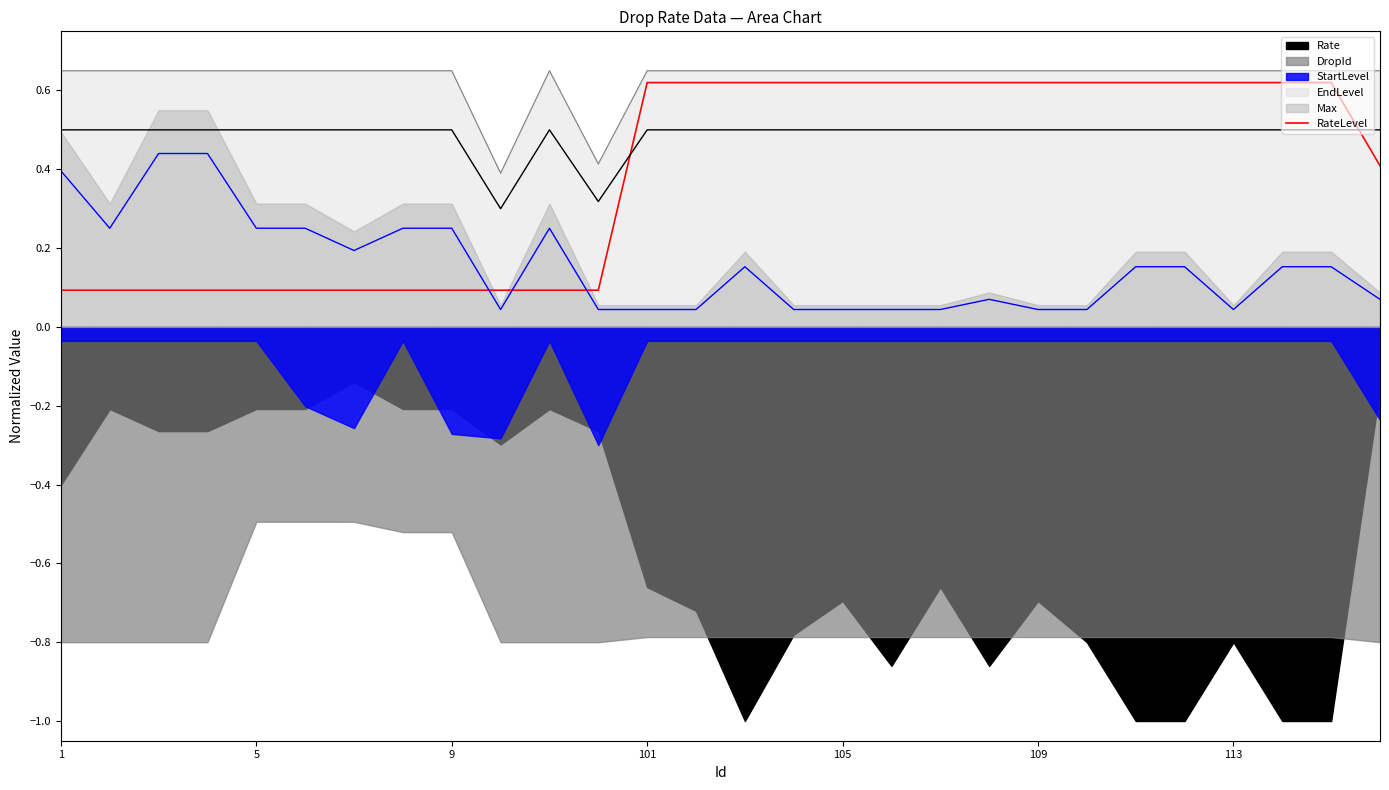

True or false: RateLevel has a value of 0.1 at 5.

True